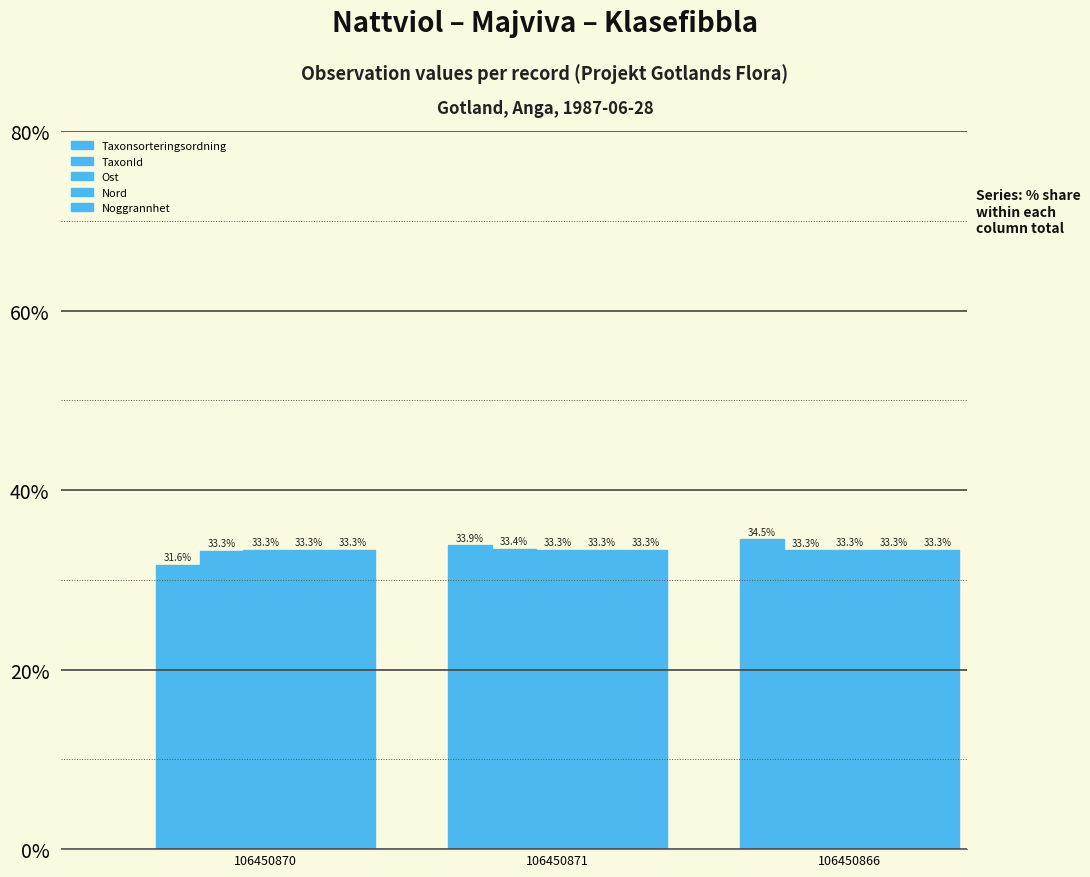

What is the sum of the Taxonsorteringsordning values at 106450871 and 106450866?

68.4